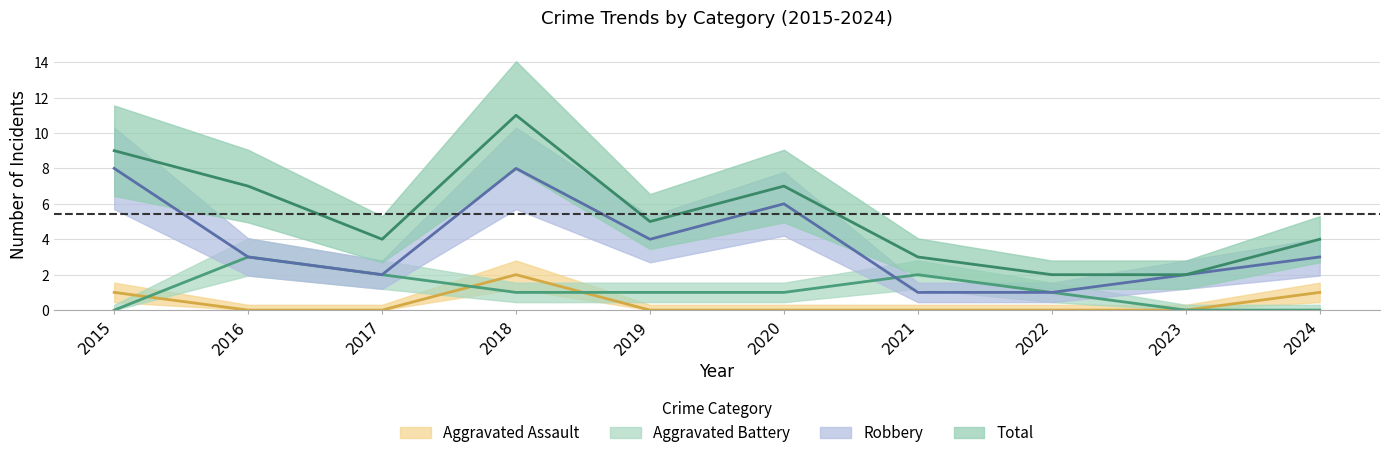

What is the sum of the Total values at 2022 and 2021?

5